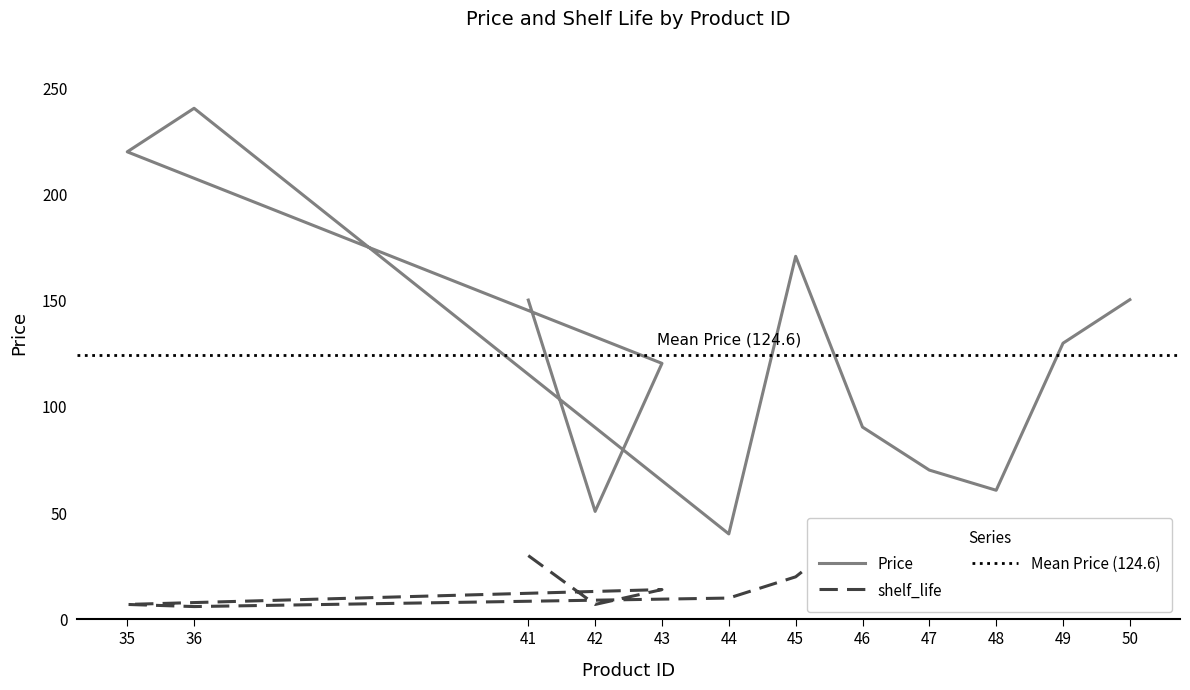

Is it true that shelf_life equals 8.0 at 43?

False